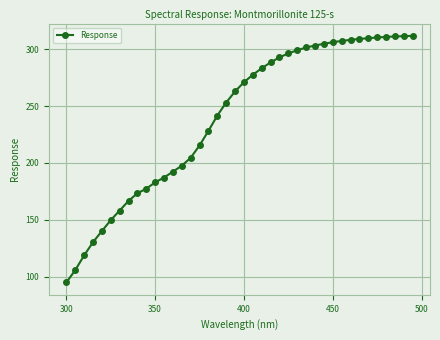

What is the value of the 38th point from the left?

311.2